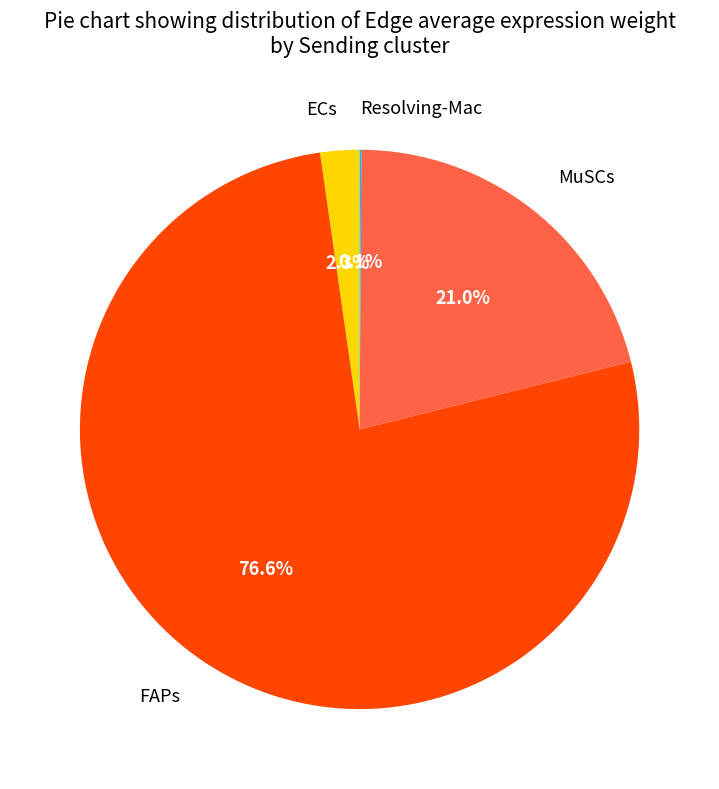

To the nearest percent, what percentage of the pie is MuSCs?

21%